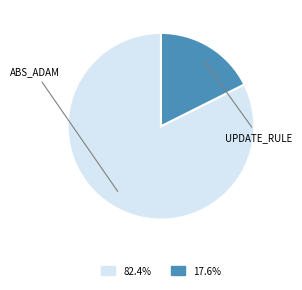

Is there a majority slice in this chart?

Yes